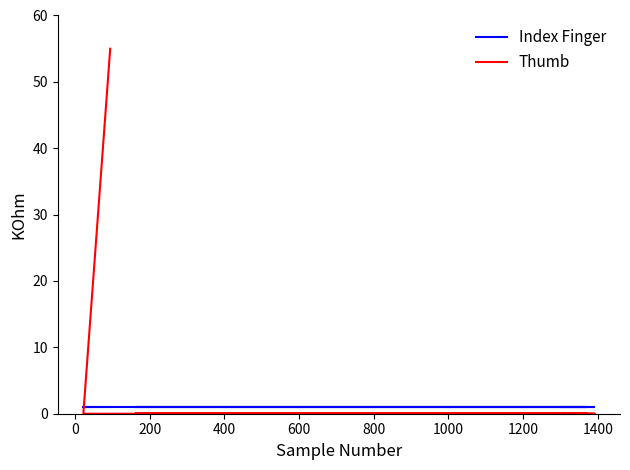

What is the value of the Index Finger point at the 3rd from the left?

1